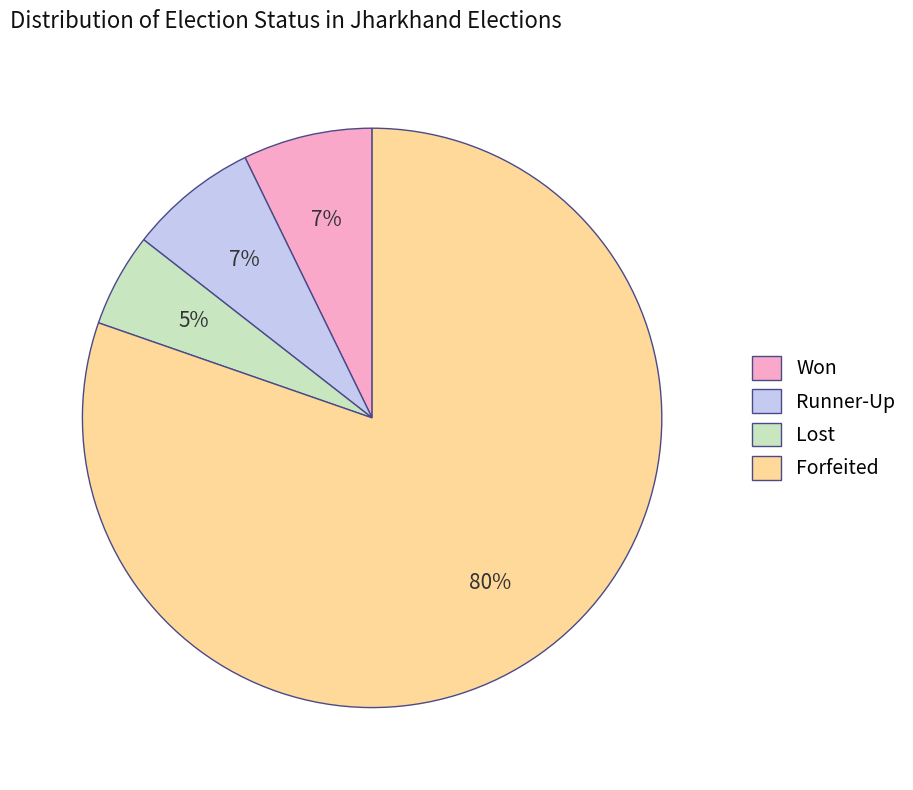

To the nearest percent, what is the combined percentage of Runner-Up and Forfeited?

88%